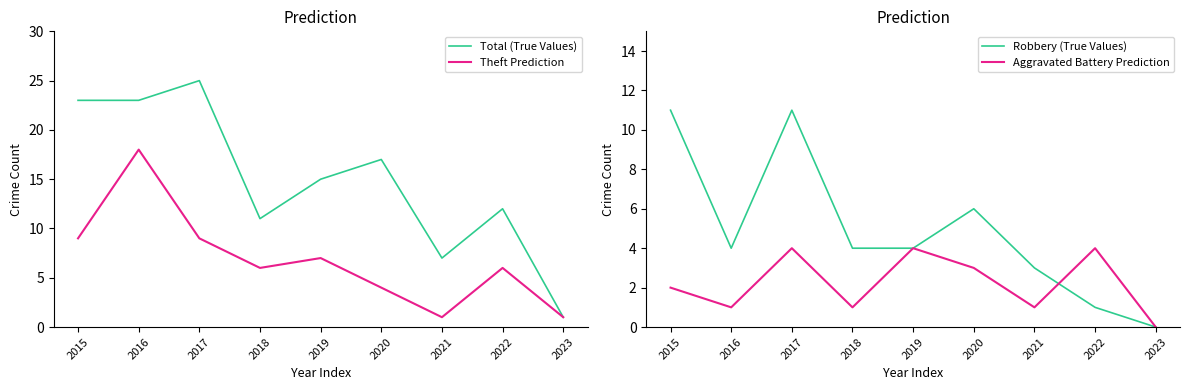

Between 2017 and 2019, which series saw the biggest shift?

Total (True Values)